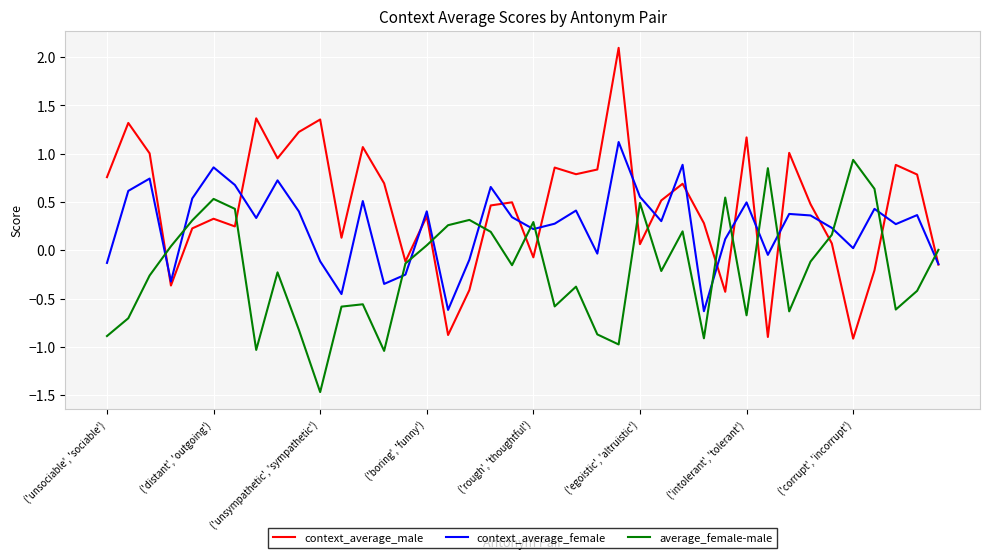

List the series in order of their peak value, highest first.

context_average_male, context_average_female, average_female-male